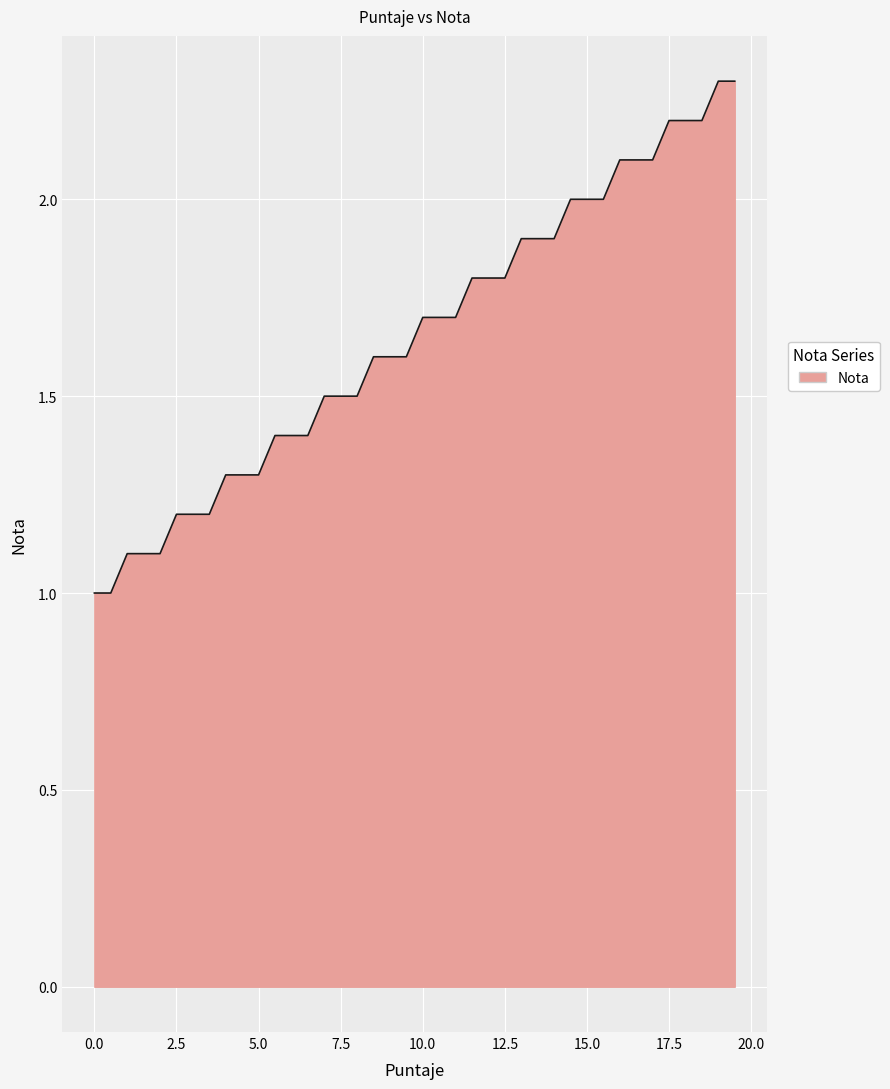

What is the greatest value displayed?

2.3